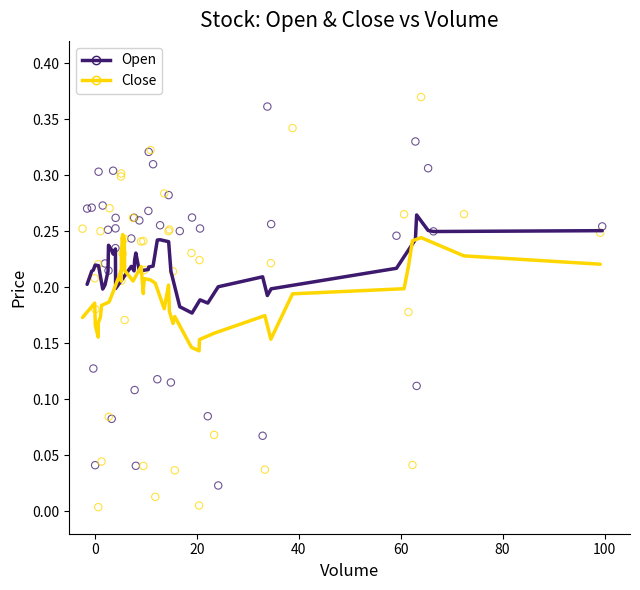

Which series reaches the minimum Y coordinate?

Close